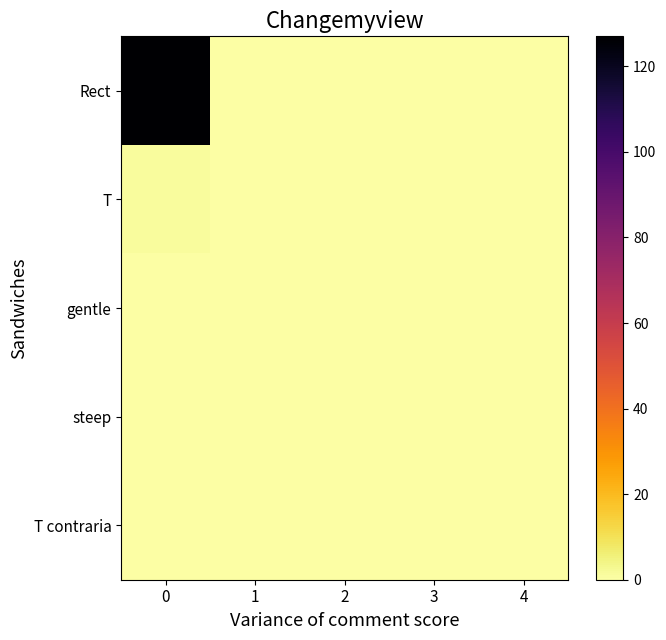

Rank the series at 0 from lowest to highest value.

gentle, steep, T contraria, T, Rect